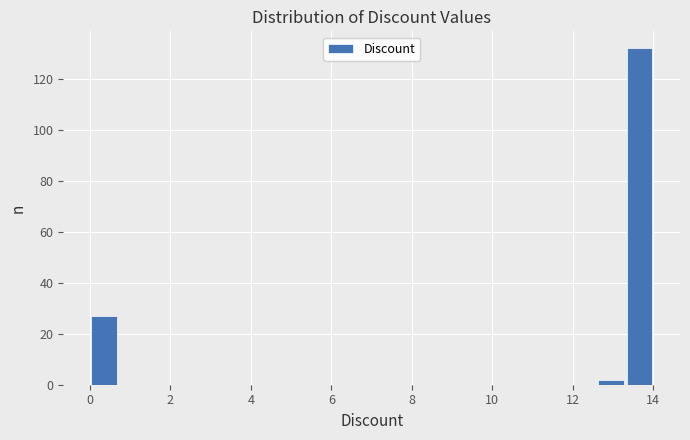

Around what value on the x-axis is the tallest bar? Give the approximate position of its centre, as read against the axis.

13.6